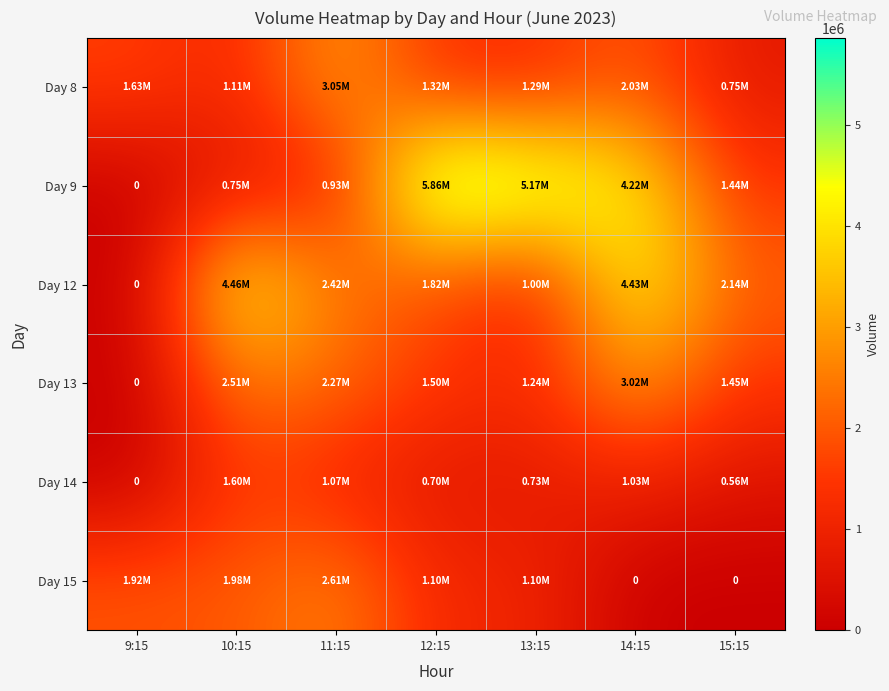

How many data points in Day 15 are less than 1103042?

3